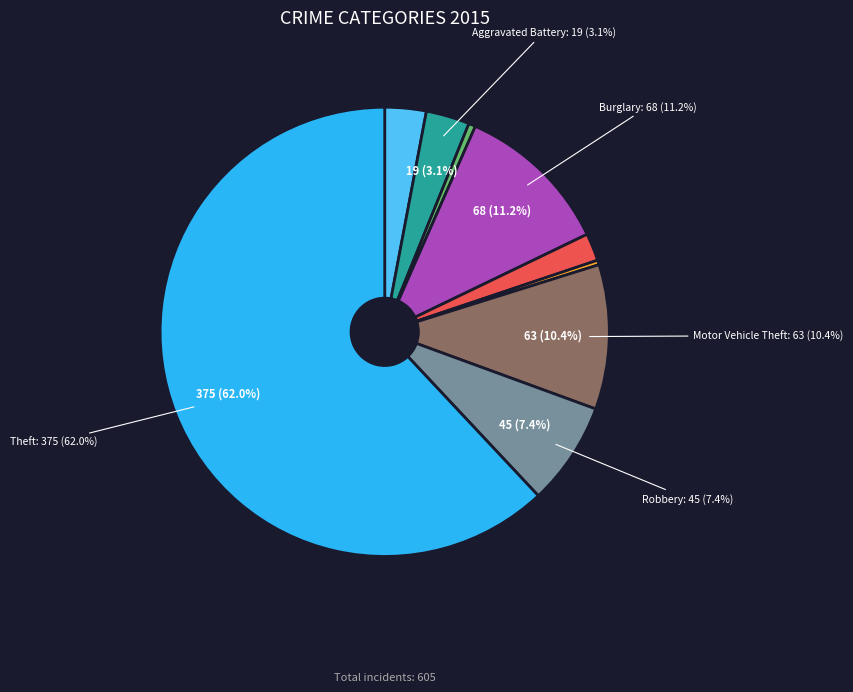

The Aggravated Assault slice represents 3% of the pie. True or false?

True